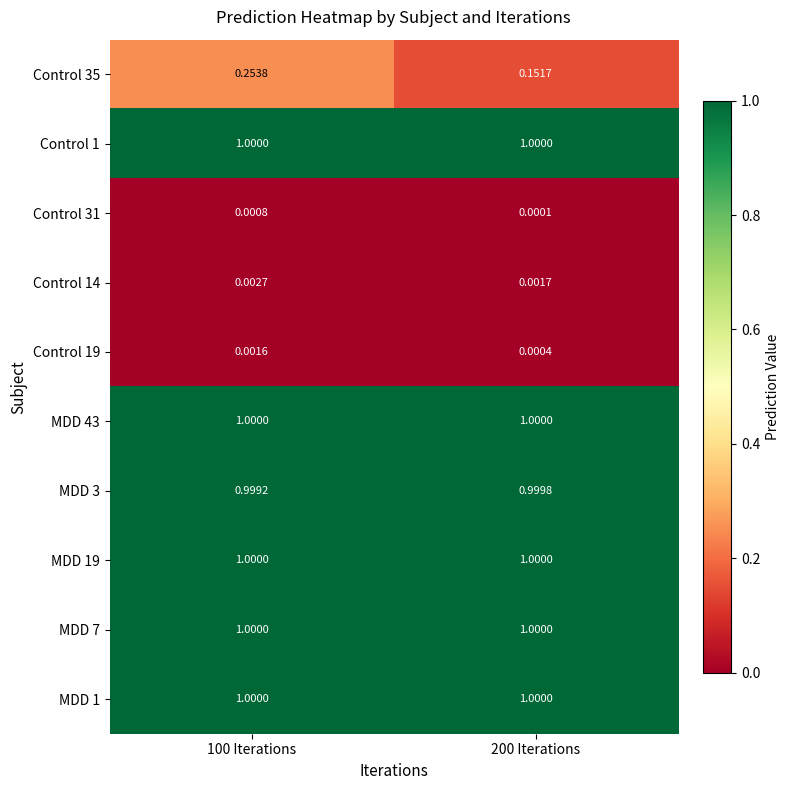

Is the value of MDD 3 at 100 Iterations greater than the value of Control 1 at 100 Iterations?

No